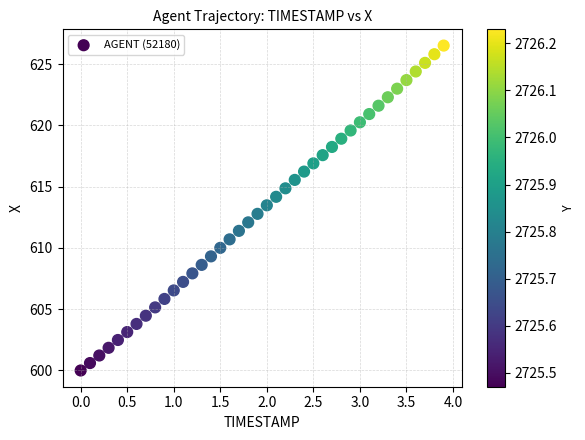

What is the range of X values (max minus min)?

3.9